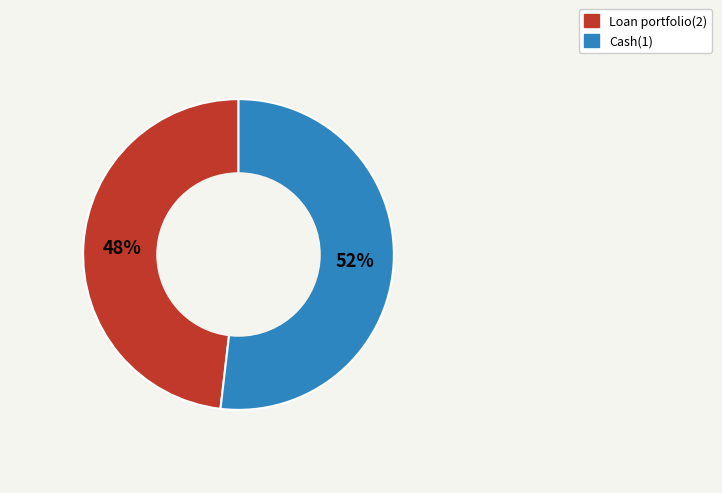

Which has a higher value, Loan portfolio(2) or Cash(1)?

Cash(1)